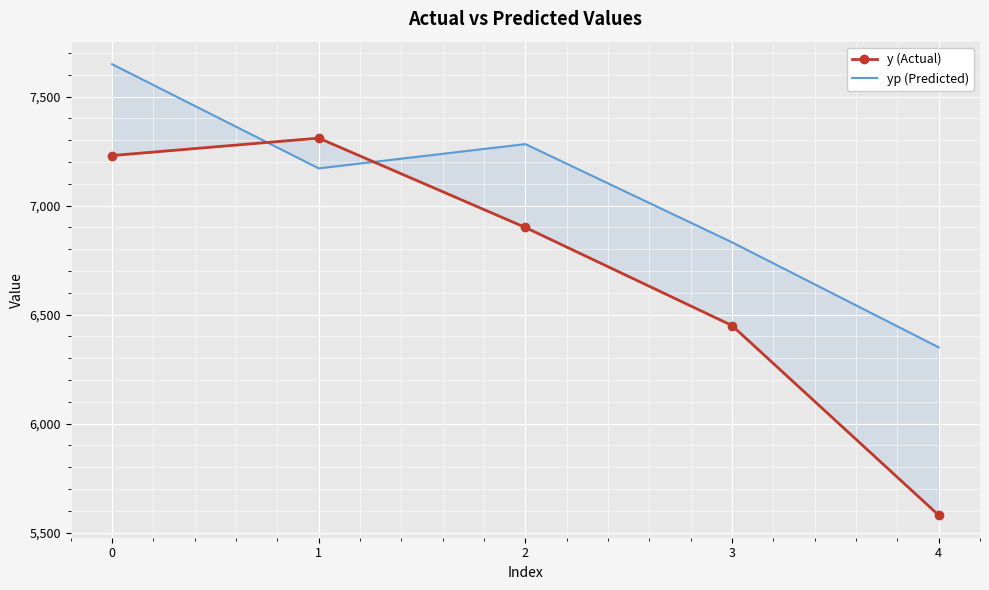

The value of y (Actual) at 2 is 2626.1. True or false?

False